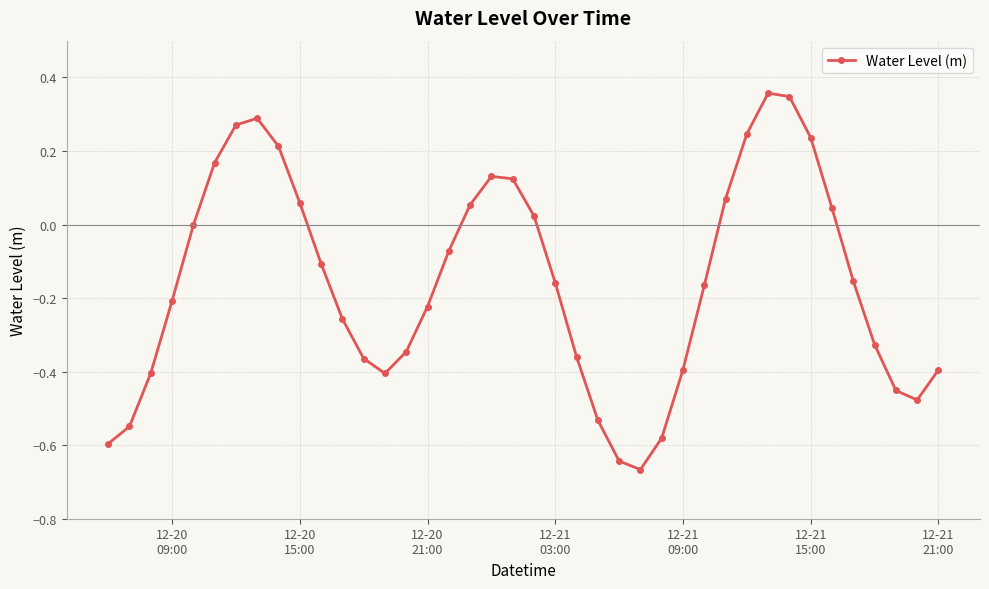

What is the difference between the maximum and second lowest values?

1.0